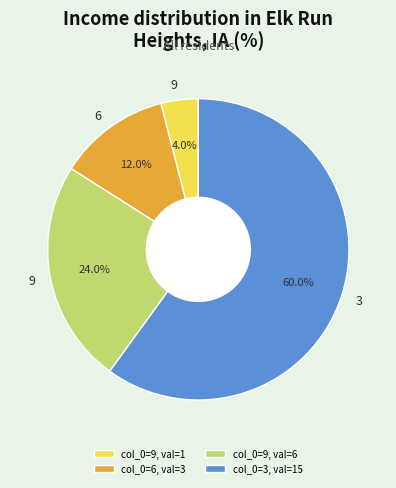

To the nearest percent, what is the average slice percentage?

25%